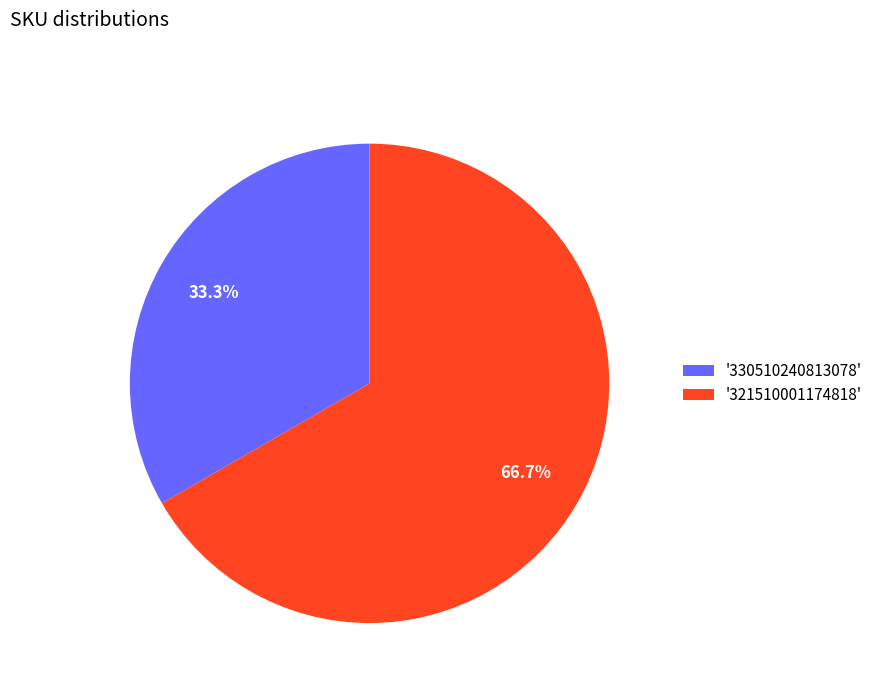

To the nearest percent, what is the average slice percentage?

50%